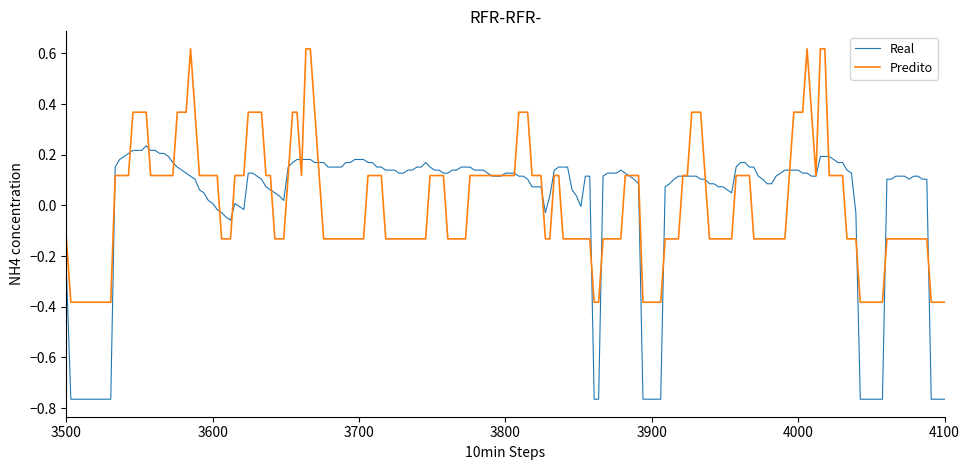

List the series in order of their peak value, lowest first.

Real, Predito